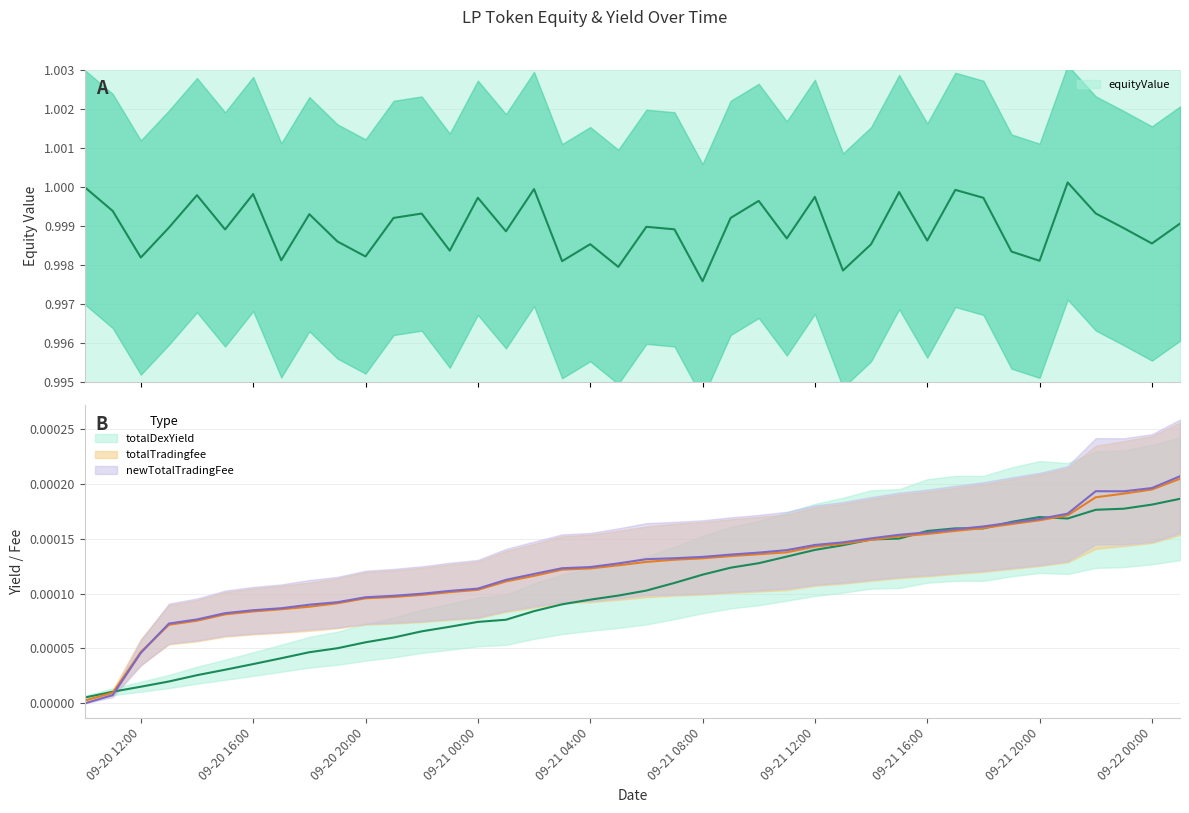

Which has a higher value, 2021-09-21T03:00:00 or 2021-09-21T11:00:00?

2021-09-21T11:00:00